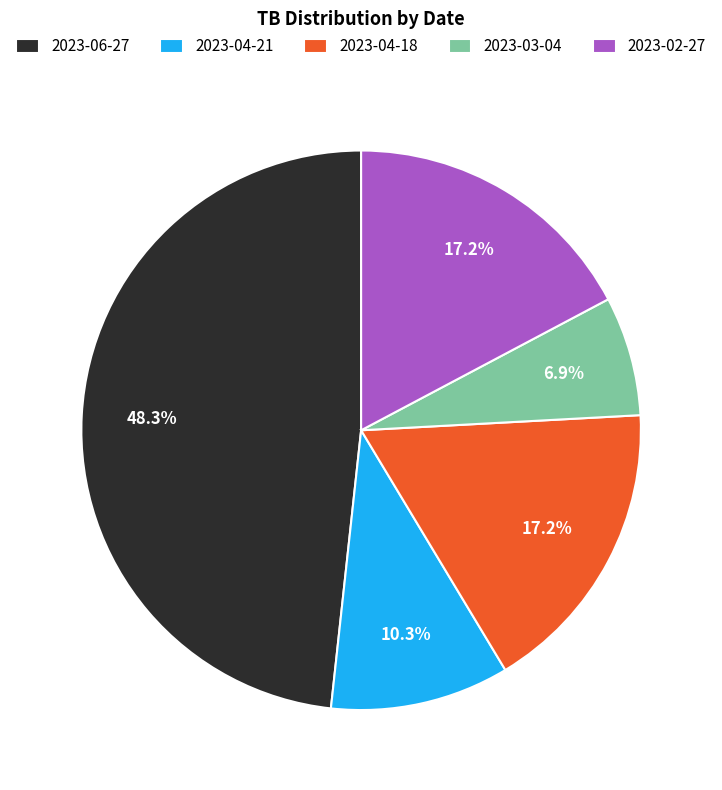

Which has a higher value, 2023-04-21 or 2023-04-18?

2023-04-18